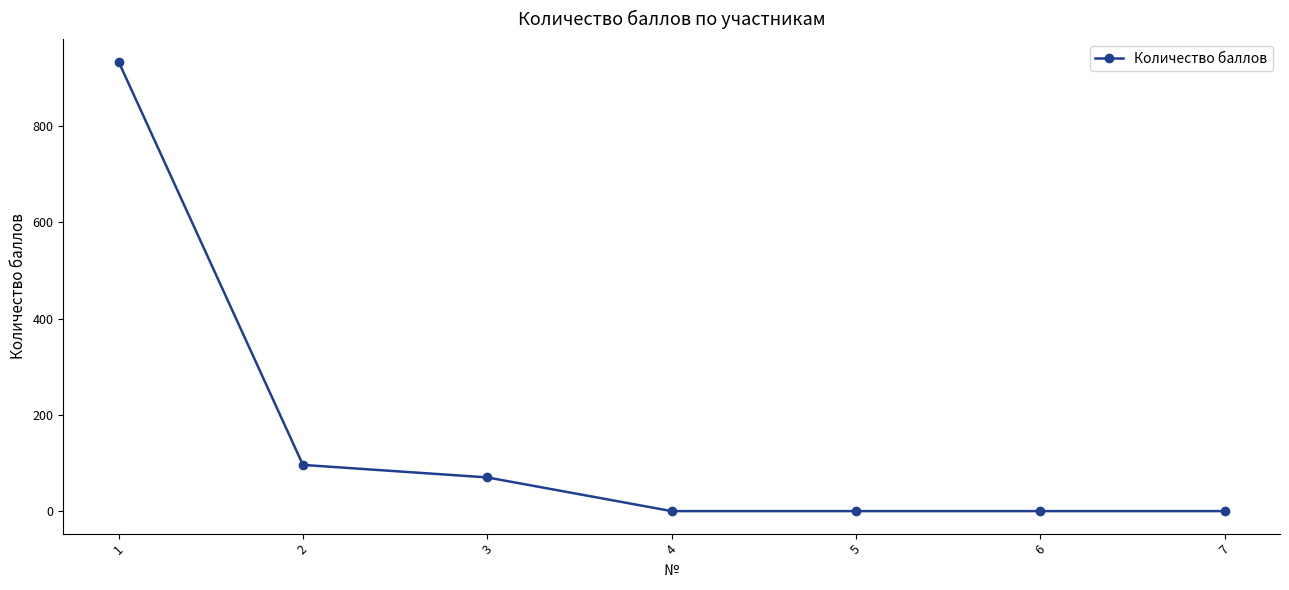

Reading left to right, extract all data points from this chart.

934	96	70	0	0	0	0